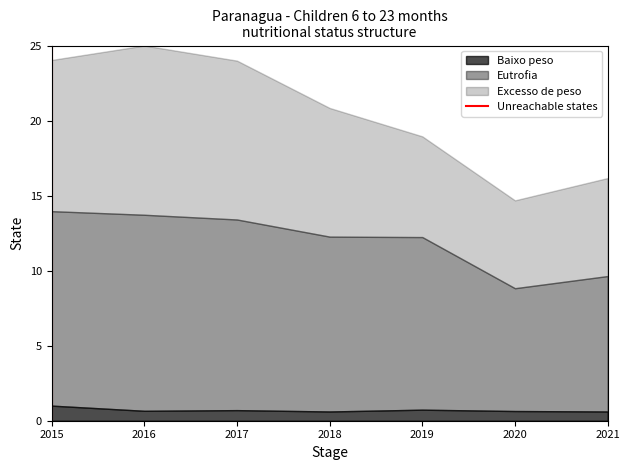

What is the lowest value of the Baixo peso series?

0.6